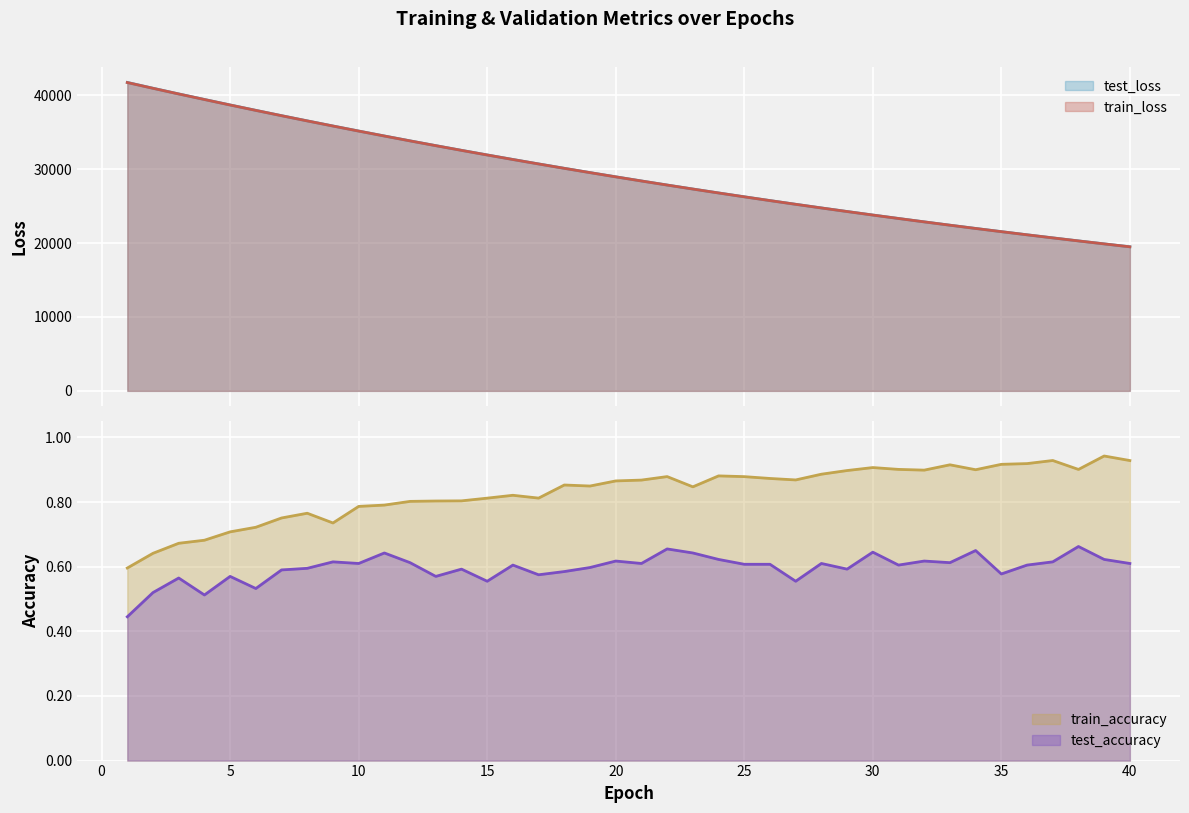

What are all the series names shown in the legend?

test_loss, train_loss, train_accuracy, test_accuracy